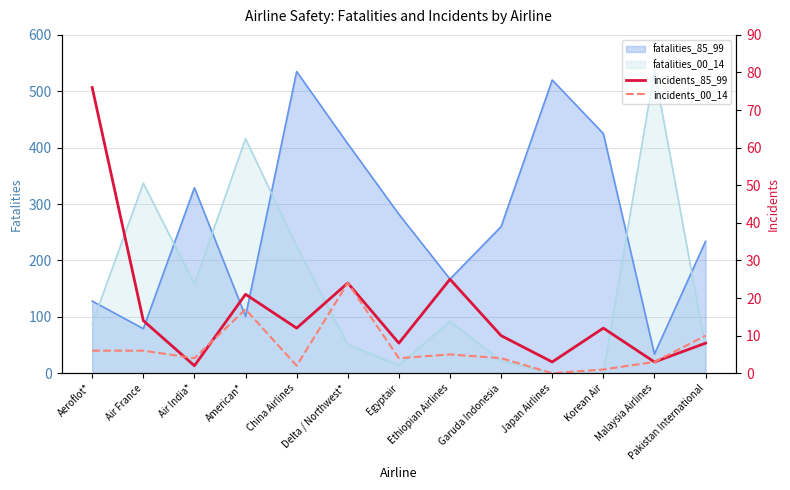

Which series ends up on top after the final intersection of fatalities_00_14 and fatalities_85_99?

fatalities_85_99